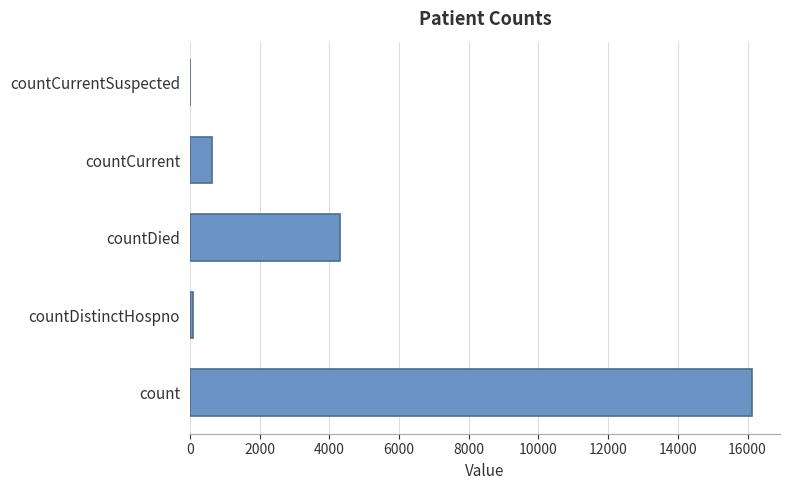

Where is the data nearest to the value 8062?

countDied